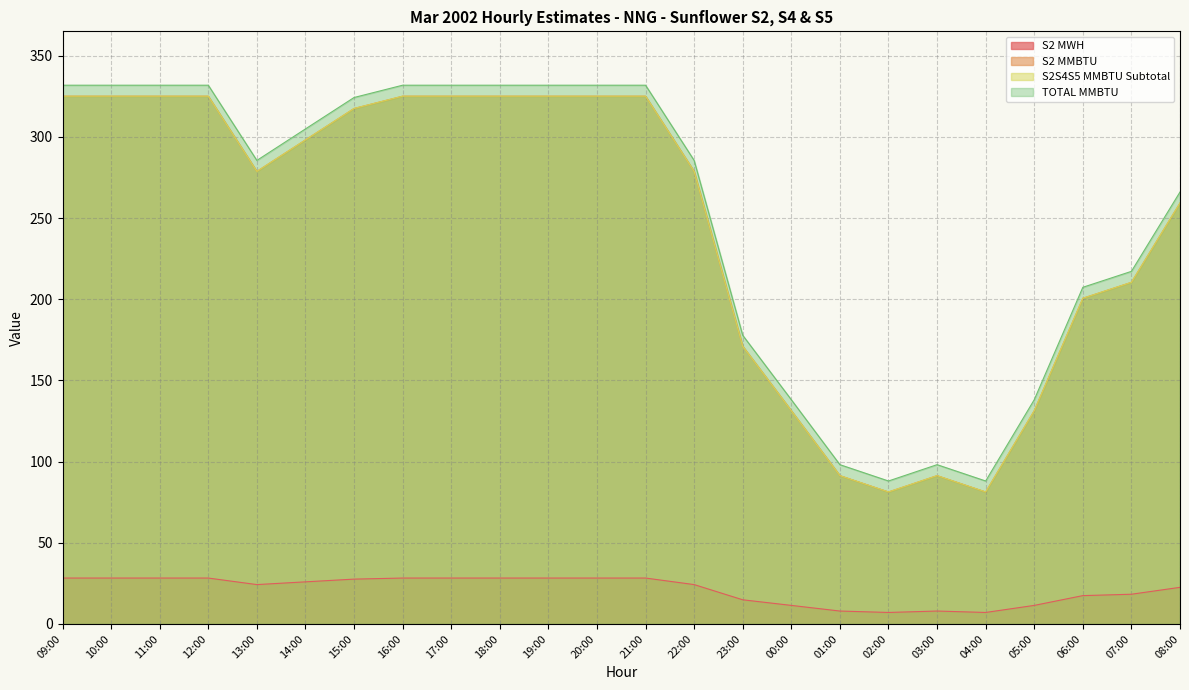

At which category is the sum across all series the highest?

09:00